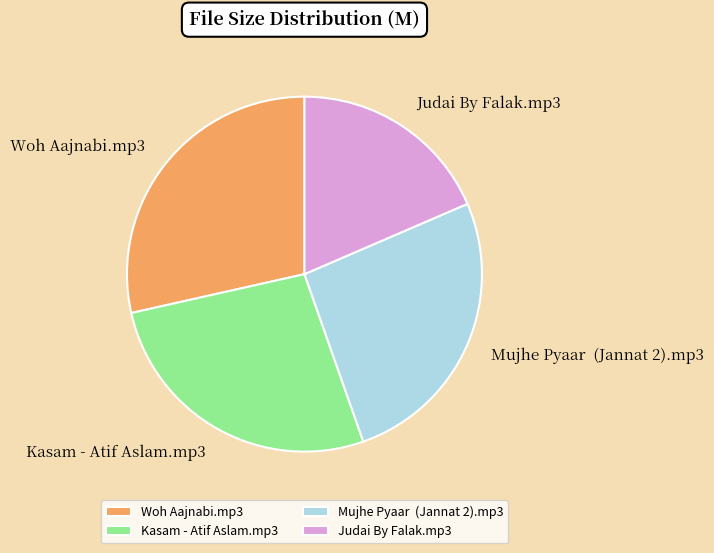

How many slices are in this pie chart?

4